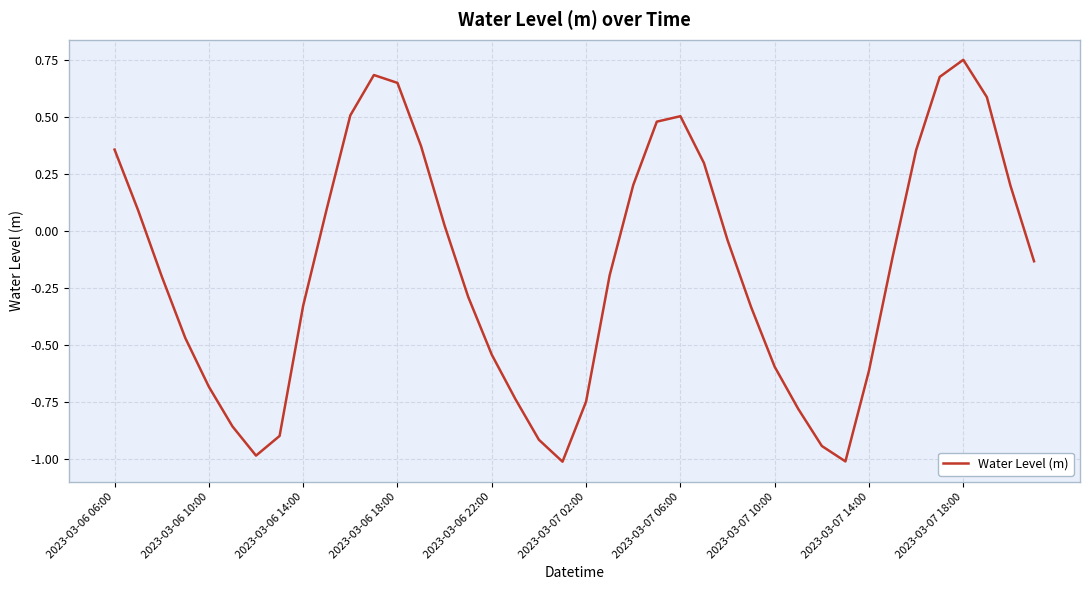

What is the smallest value displayed?

-1.0